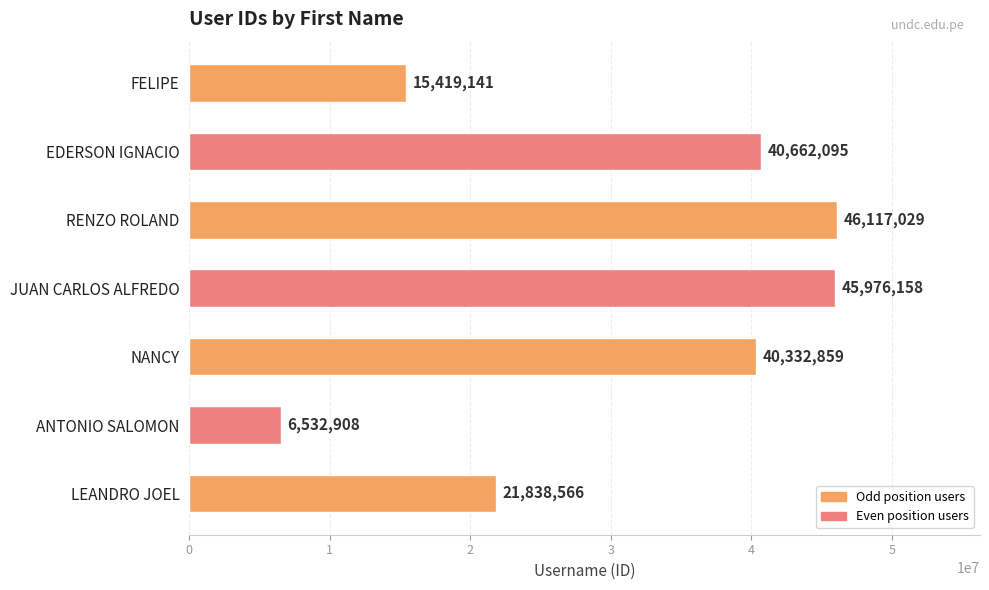

What is the change in value from NANCY to LEANDRO JOEL?

-18494293